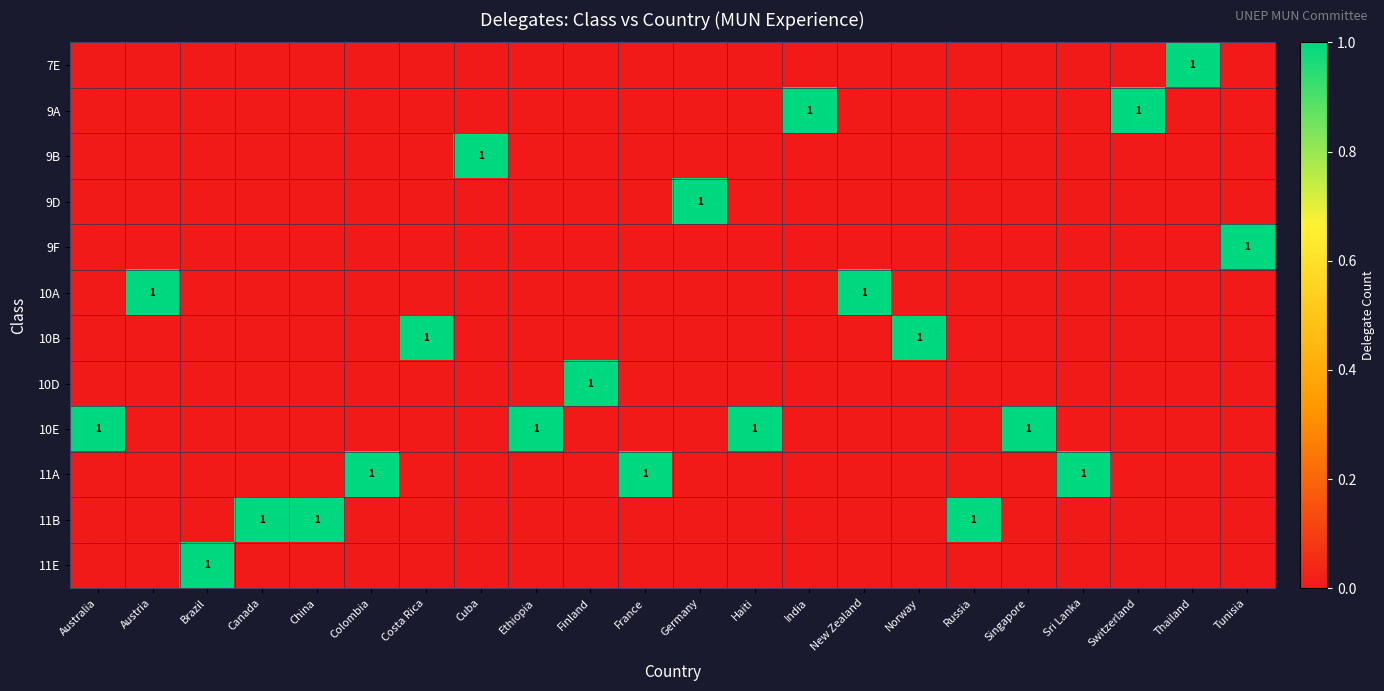

What is the difference between the highest and lowest values at Australia?

1